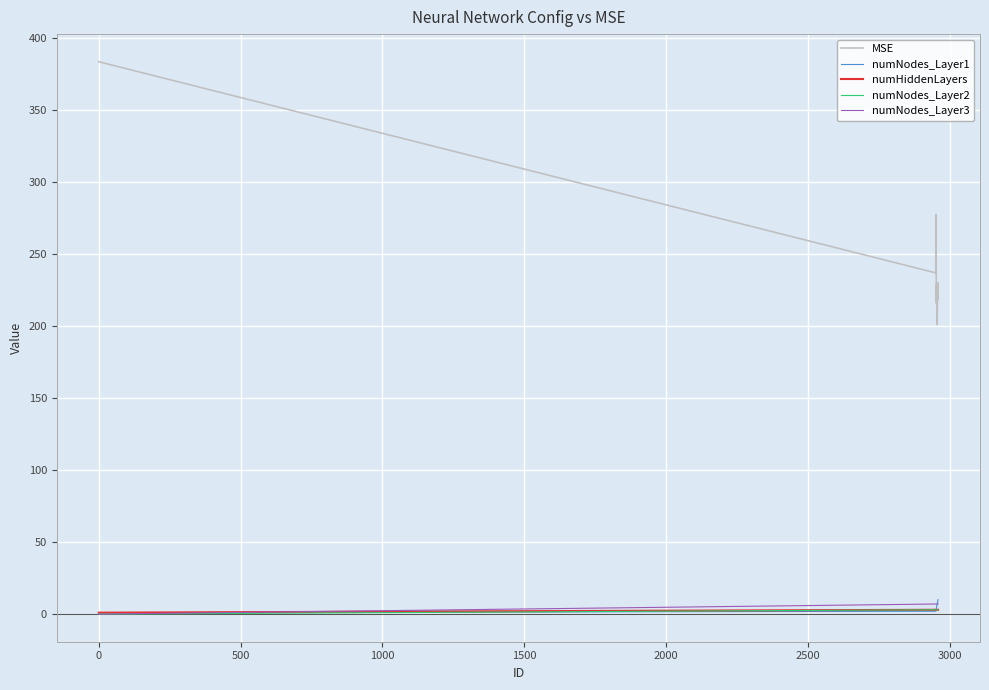

What is the greatest value displayed?

383.2